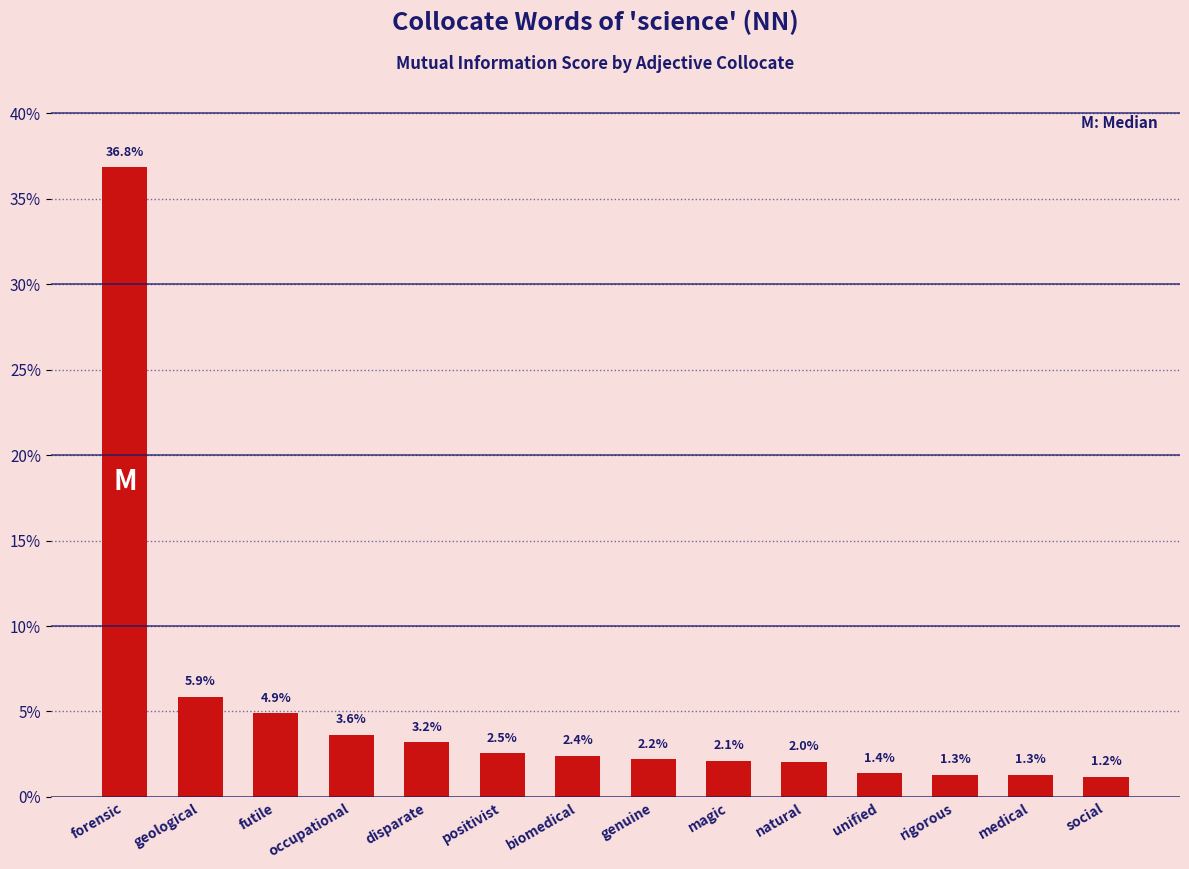

What position from the right is medical?

2